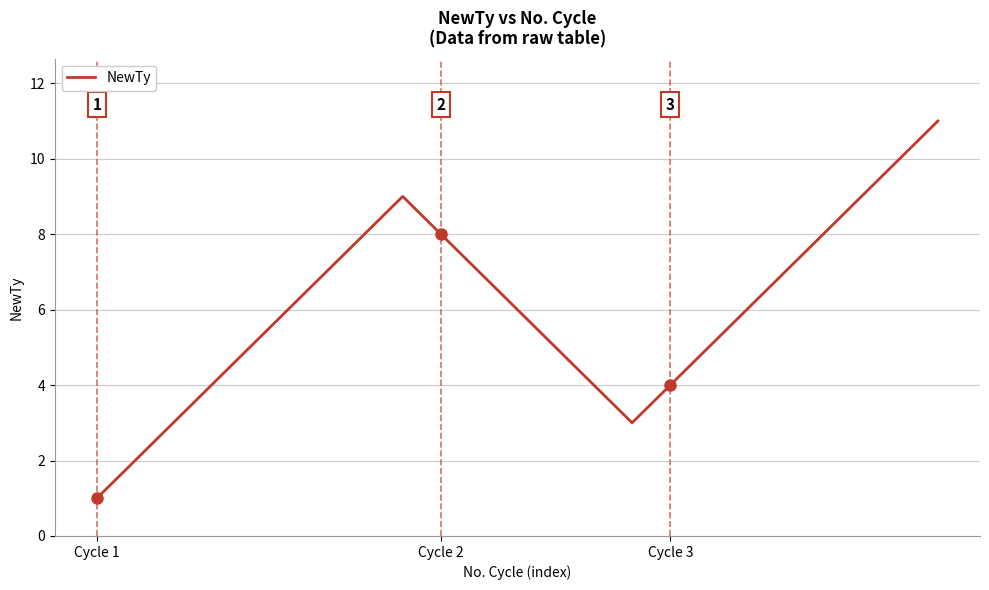

What is the maximum value shown in the chart?

11